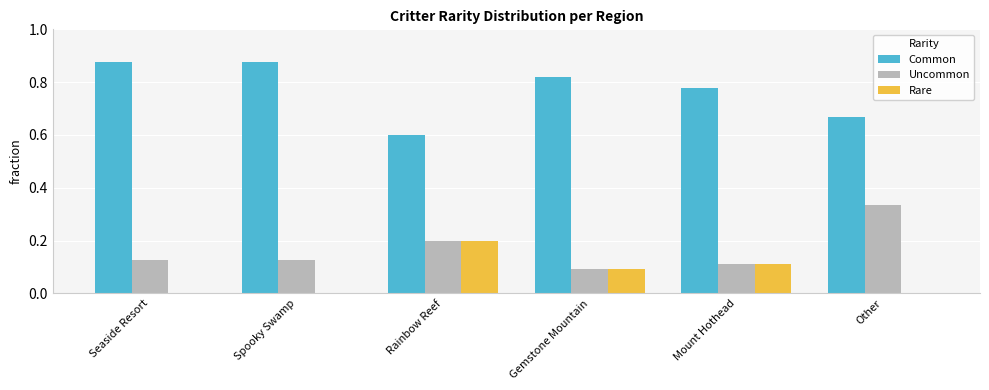

Is the value of Common at Gemstone Mountain greater than the value of Rare at Other?

Yes